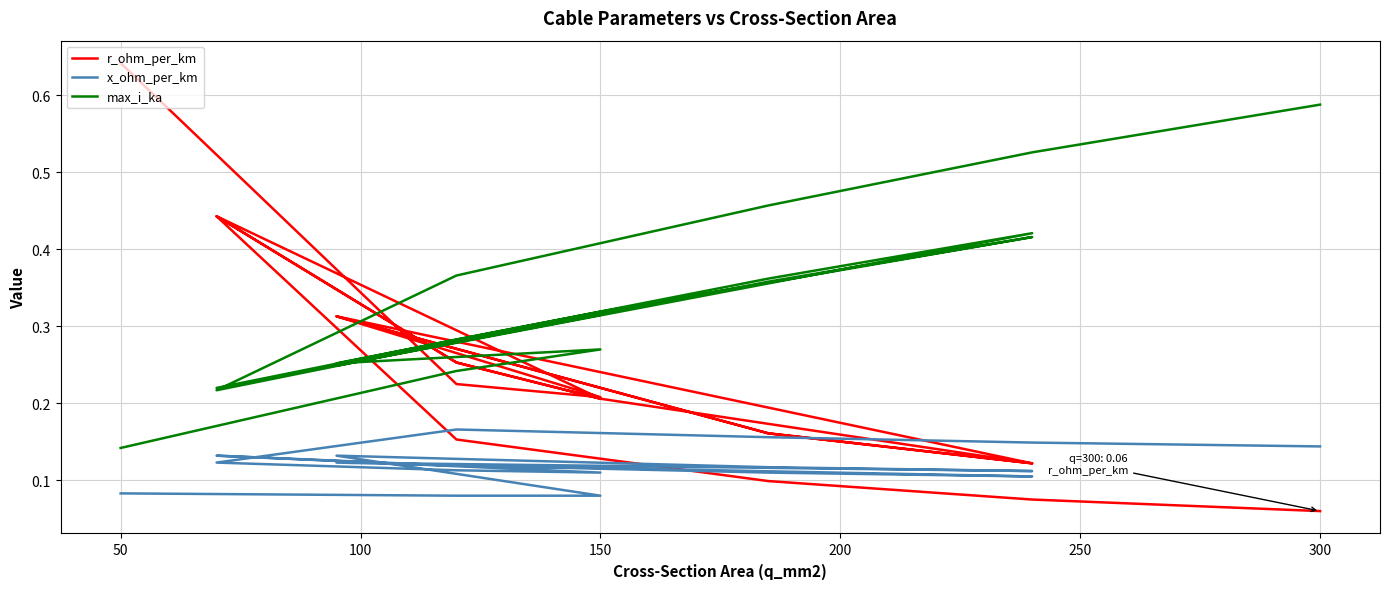

True or false: r_ohm_per_km and x_ohm_per_km cross at least once.

True